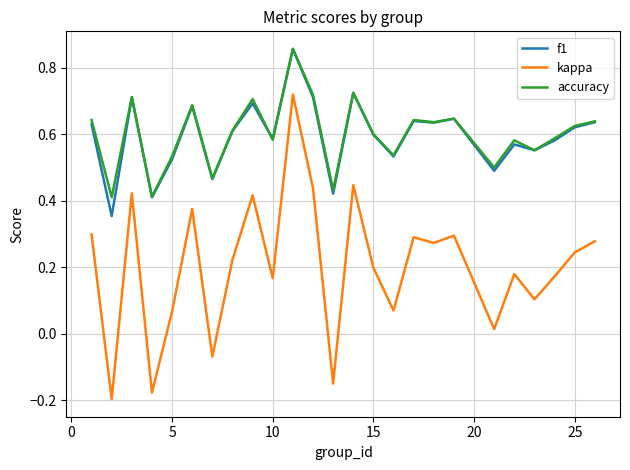

True or false: kappa and f1 intersect in this chart.

False